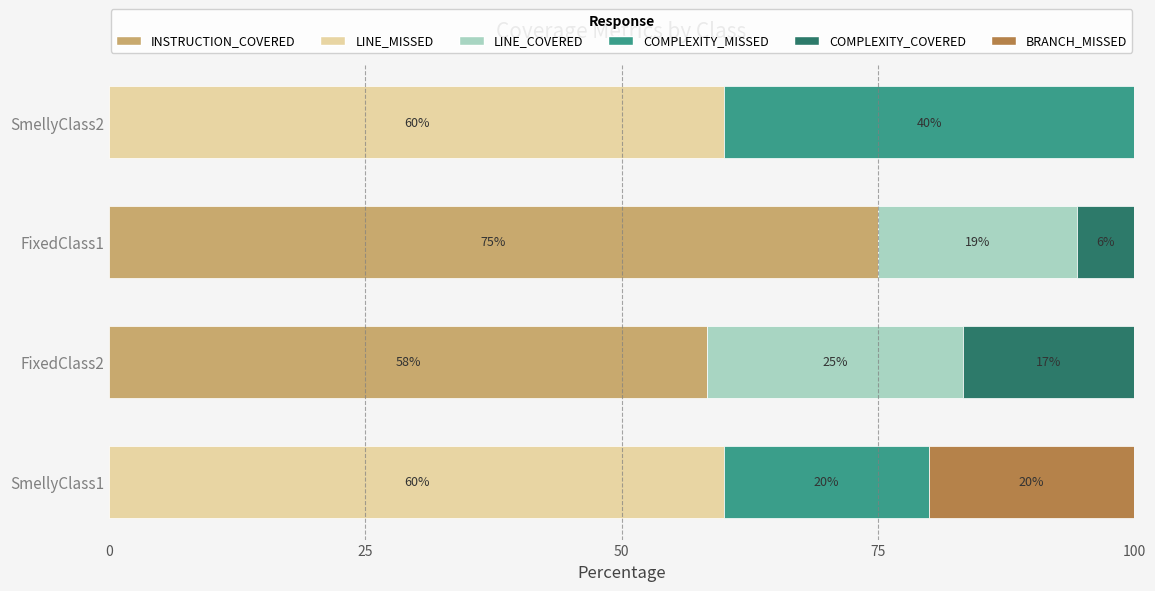

What is the sum of the INSTRUCTION_COVERED values at FixedClass2 and SmellyClass1?

58.3